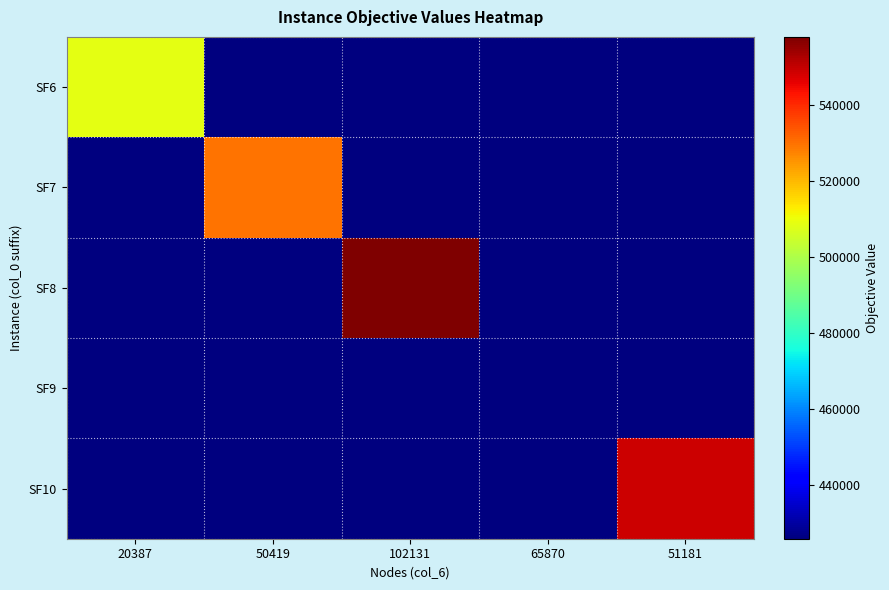

Which series changed the most between 102131 and 65870?

SF8